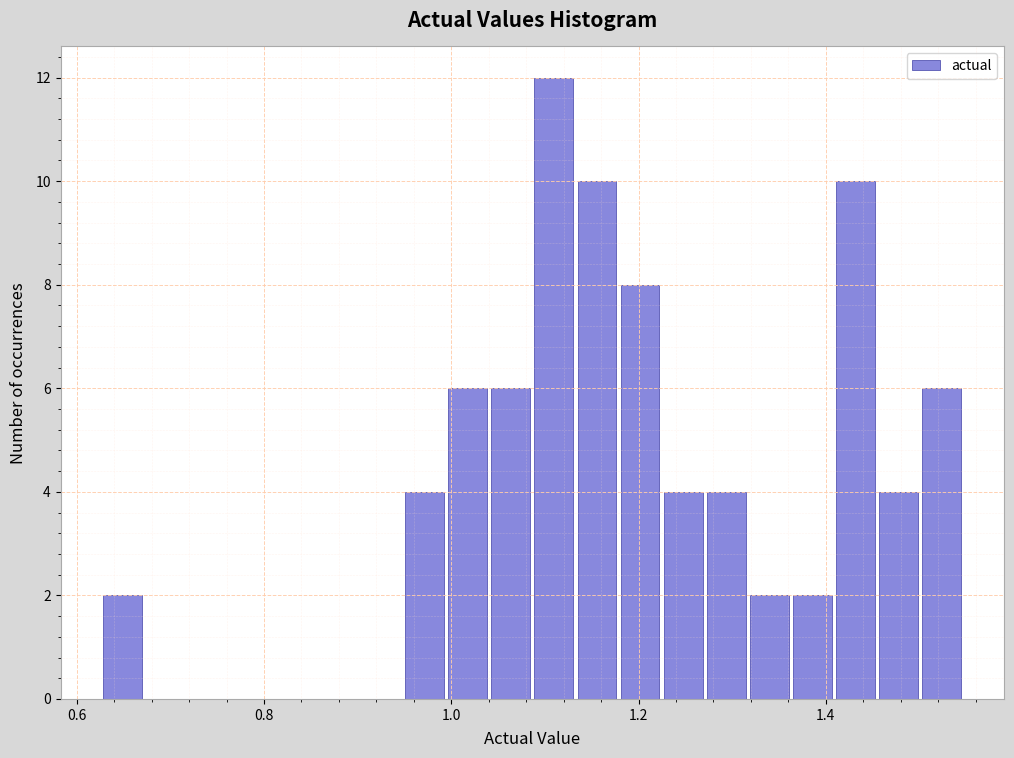

Around what value on the x-axis is the tallest bar? Give the approximate position of its centre, as read against the axis.

1.10